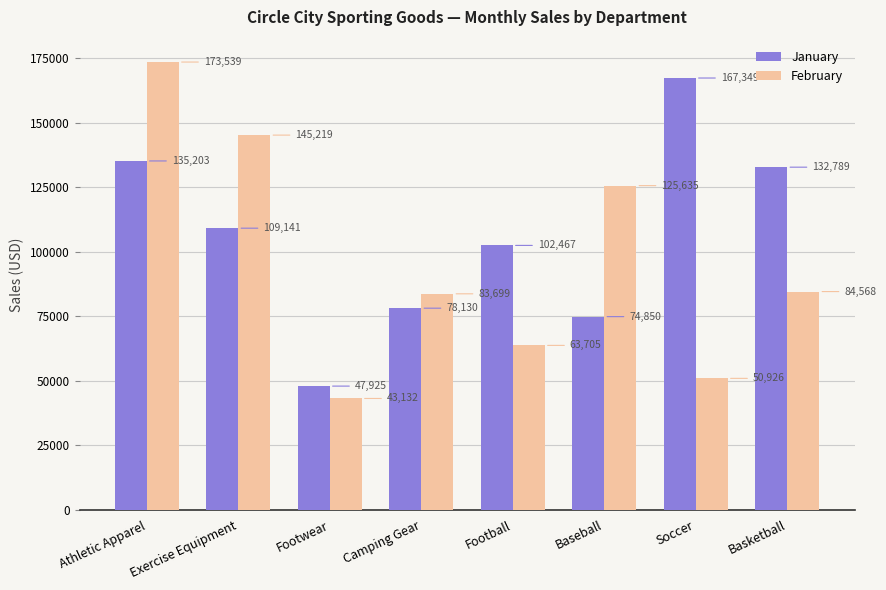

At how many categories does at least one series exceed 51677?

7